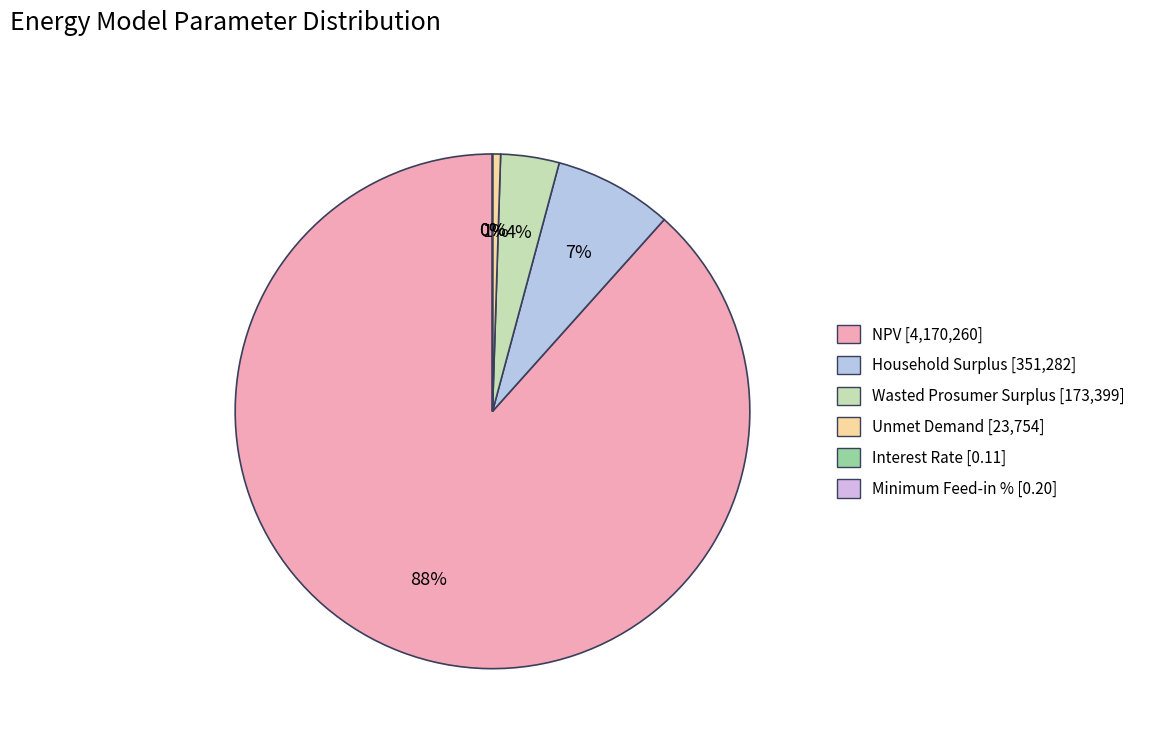

To the nearest percent, what portion does Unmet Demand represent?

1%